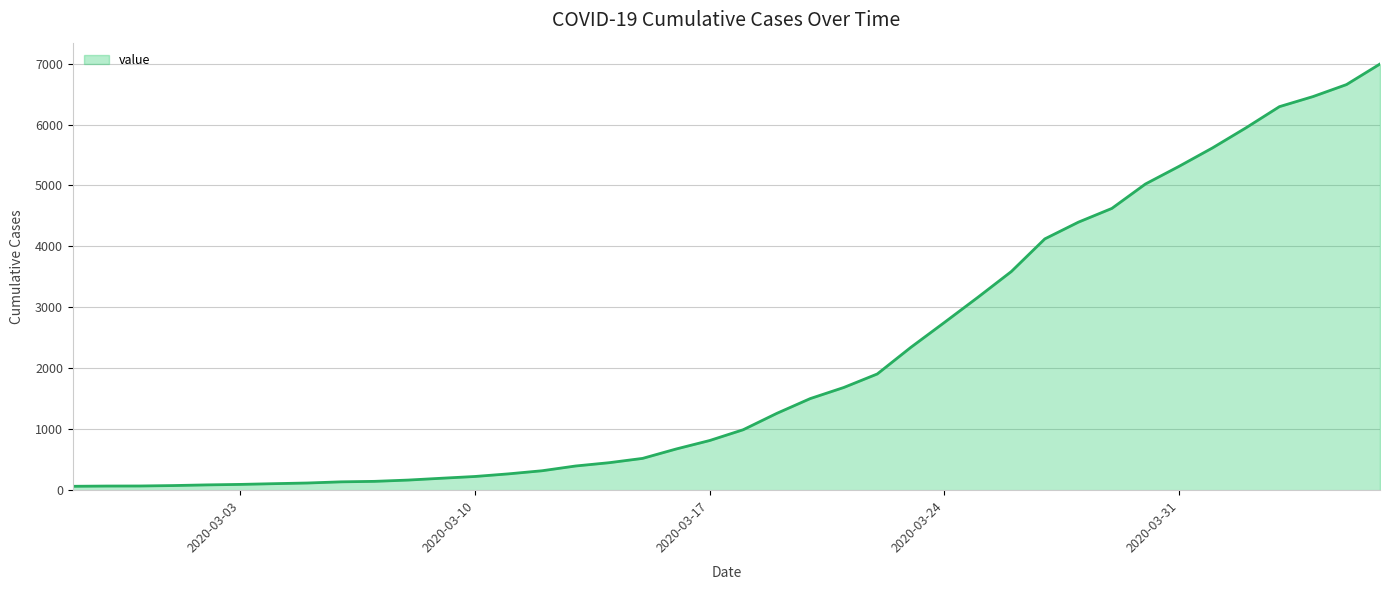

What is the maximum value shown in the chart?

6994